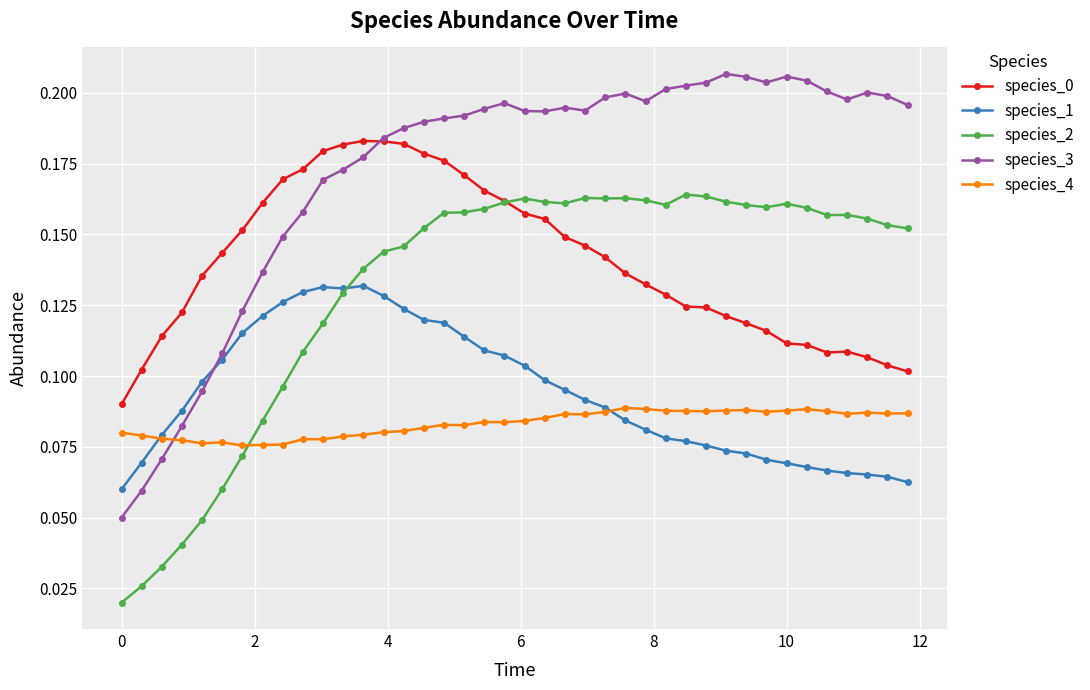

How many species_1 values are between 0 and 1?

40